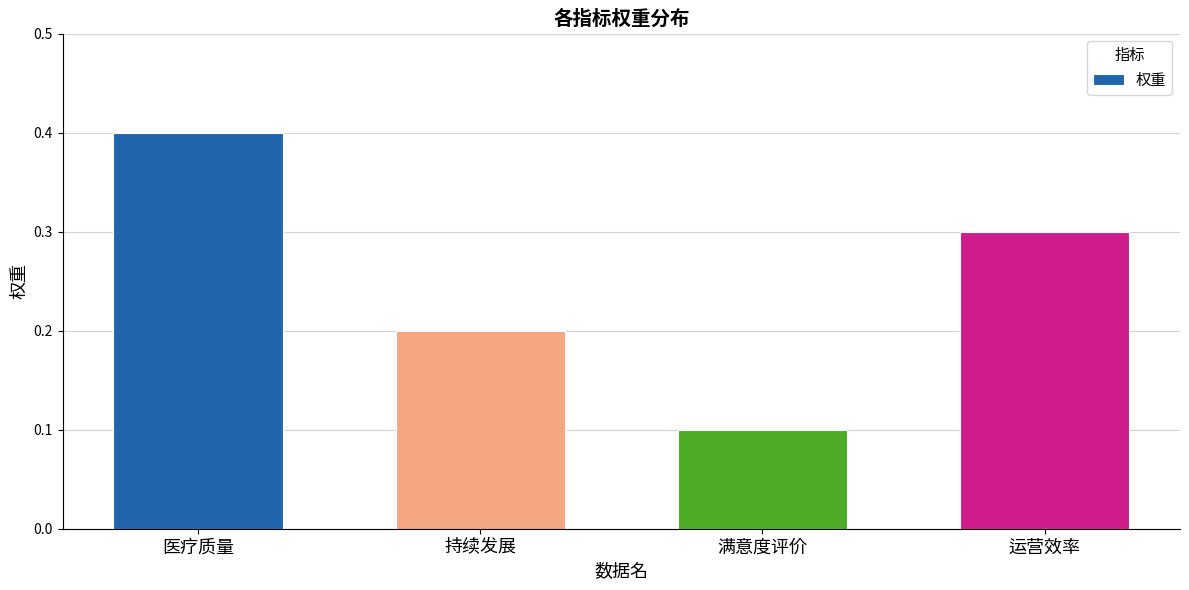

At which label is the value closest to 0?

满意度评价